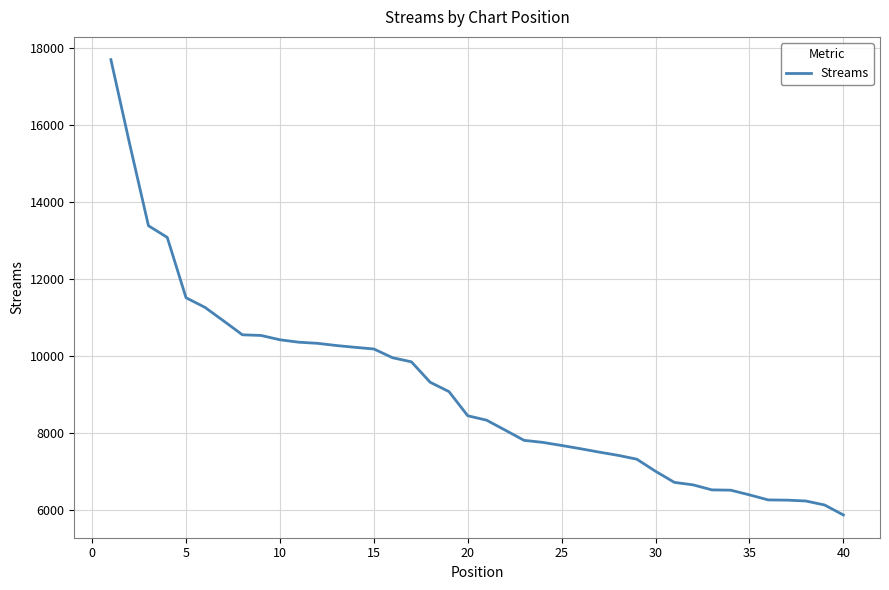

What is the smallest value displayed?

5870